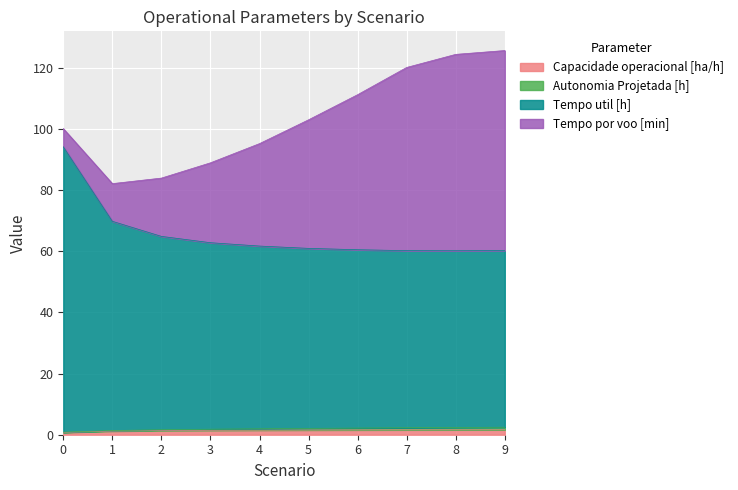

What is the approximate value of Capacidade operacional [ha/h] at 1?

1.2